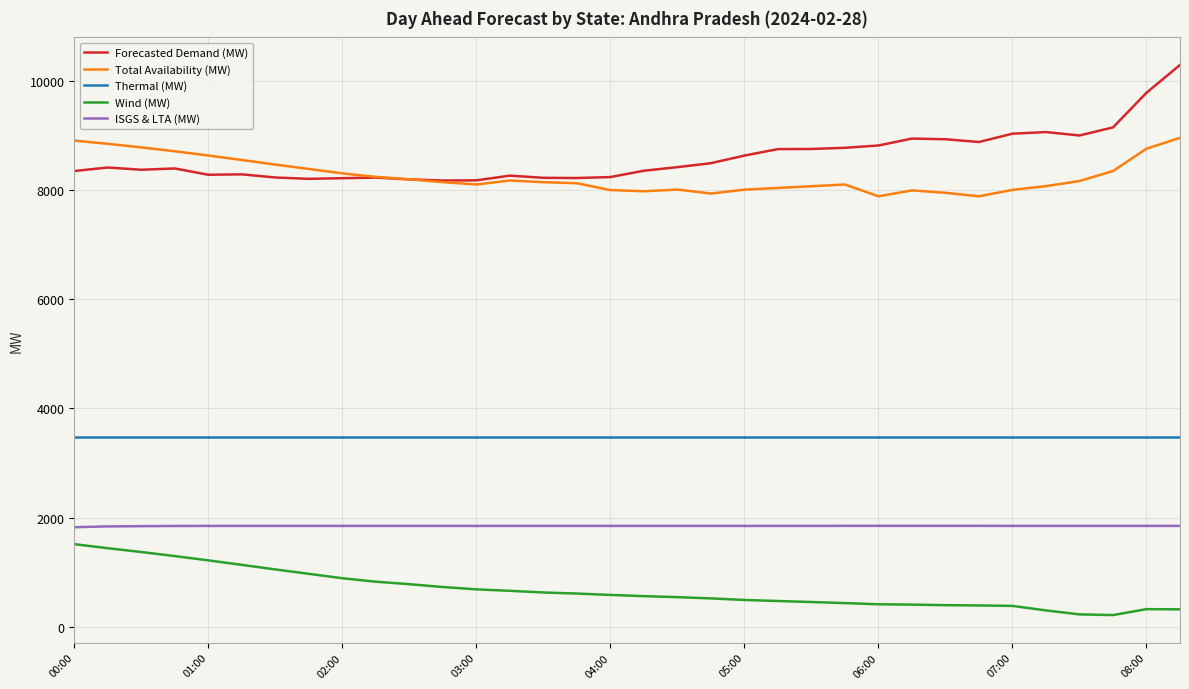

What is the sum of all Thermal (MW) values?

118320.0